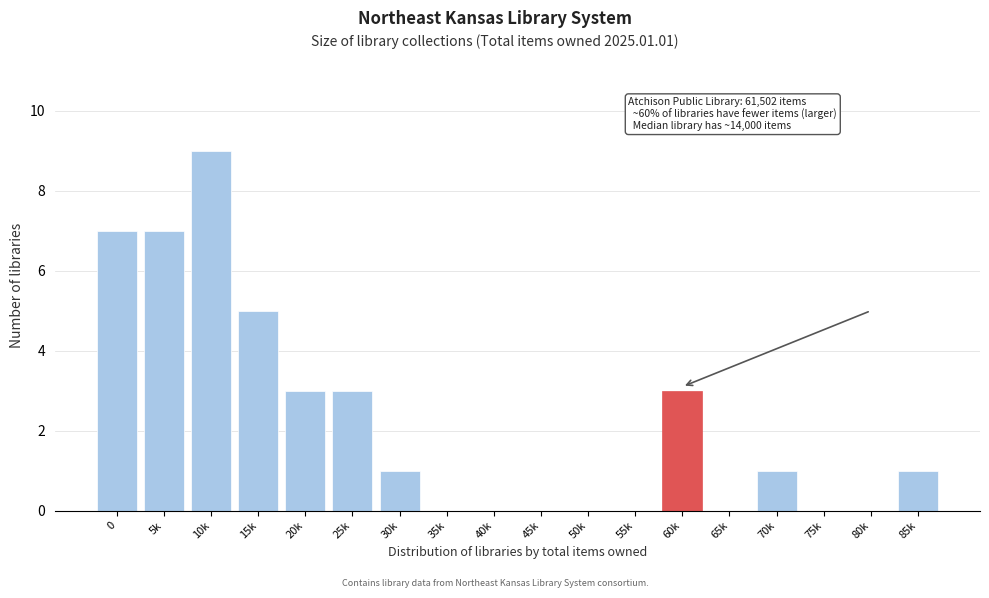

Reading left to right, what are all the values shown in this chart?

0=7	5k=7	10k=9	15k=5	20k=3	25k=3	30k=1	35k=0	40k=0	45k=0	50k=0	55k=0	60k=3	65k=0	70k=1	75k=0	80k=0	85k=1